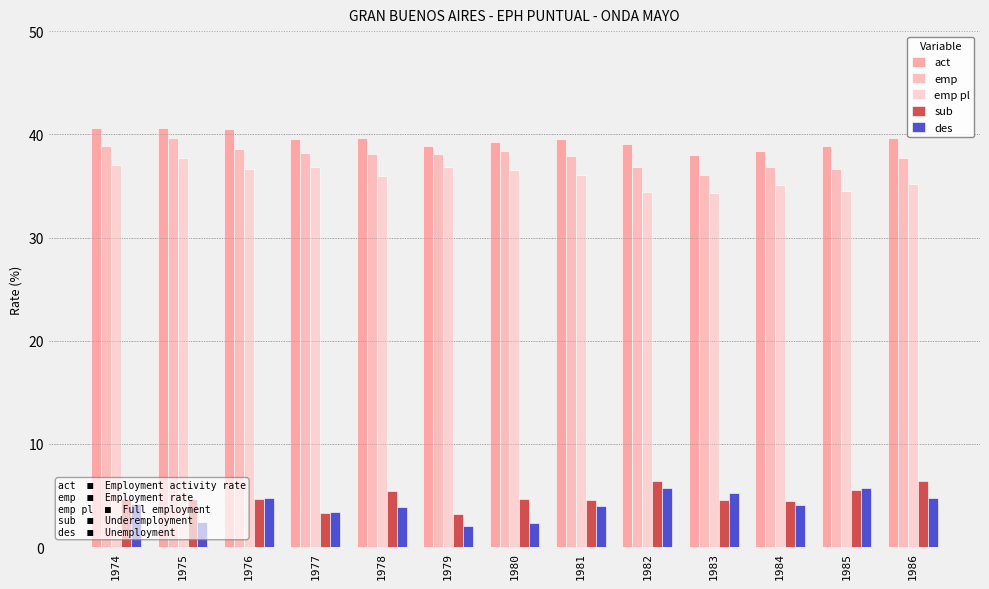

How many bars are there in total?

65